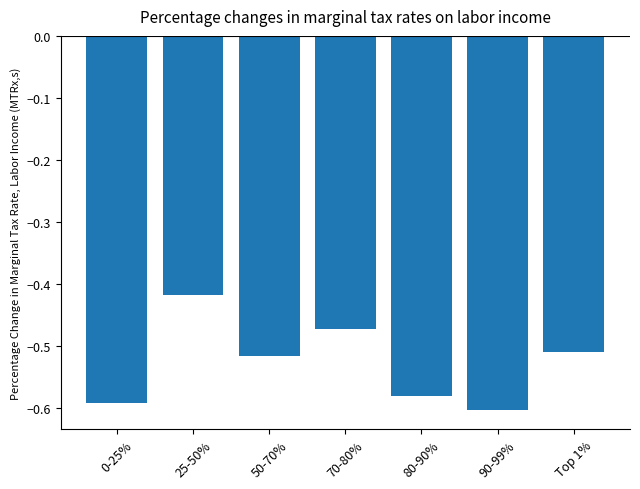

At which label is the value closest to 0?

25-50%